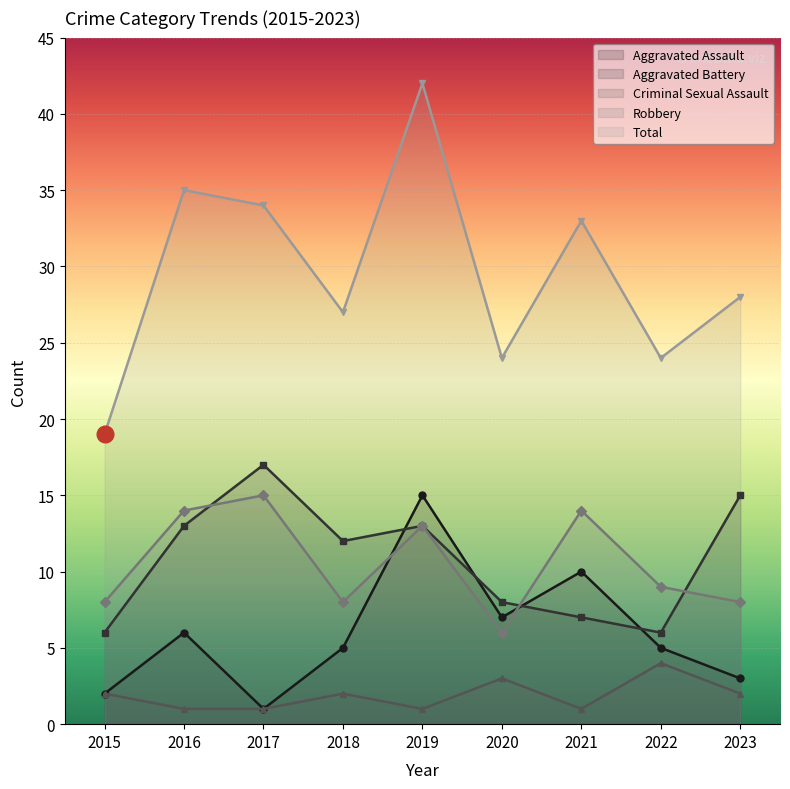

How many interior local peaks does the Total series have?

3